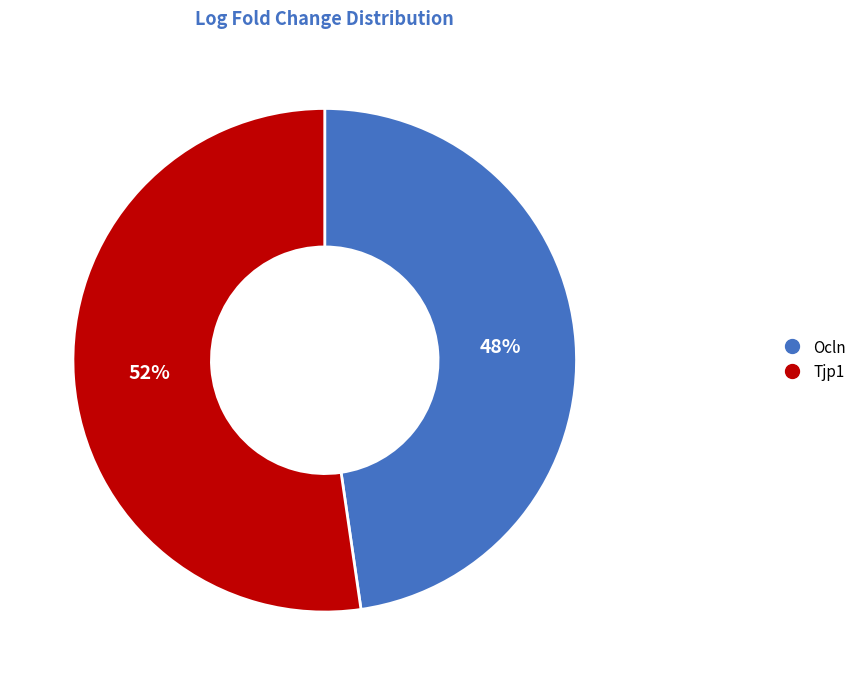

What is the smallest slice in the pie chart?

Ocln